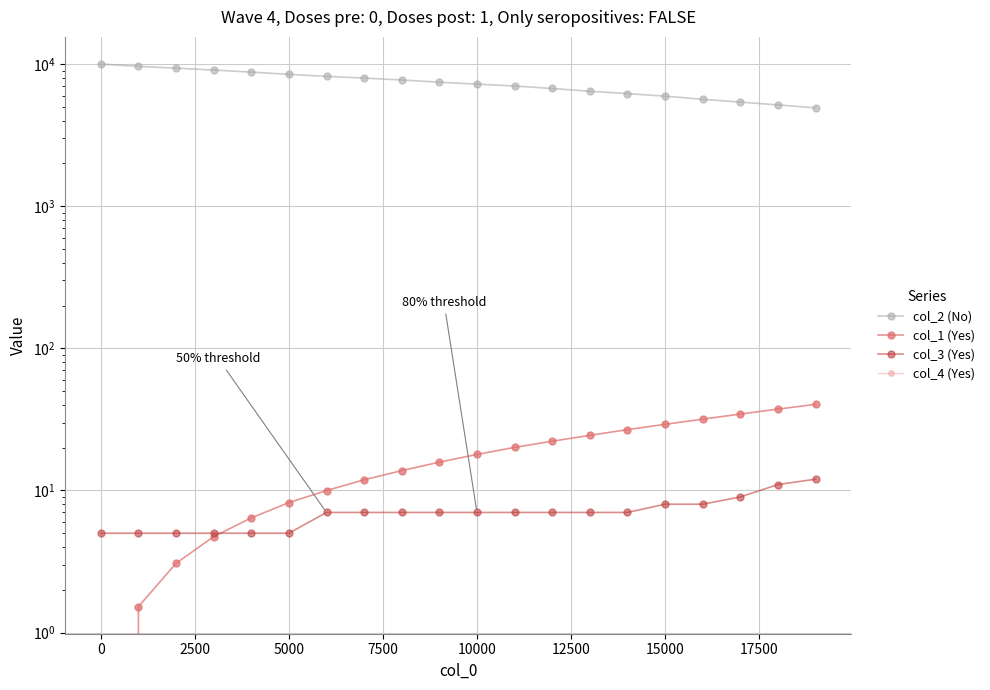

True or false: col_4 (Yes) and col_2 (No) intersect in this chart.

False